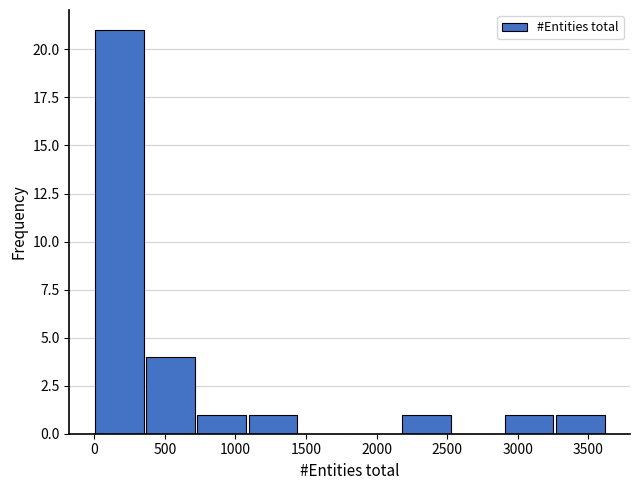

Reading left to right, transcribe this chart: for each bar, give the range it covers on the x-axis and its height. Neither the bar edges nor the heights are printed on the chart, so give them approximately, as read against the axes.

0 to 350: 21
350 to 750: 4
750 to 1100: 1
1100 to 1450: 1
1450 to 1800: 0
1800 to 2200: 0
2200 to 2550: 1
2550 to 2900: 0
2900 to 3250: 1
3250 to 3650: 1